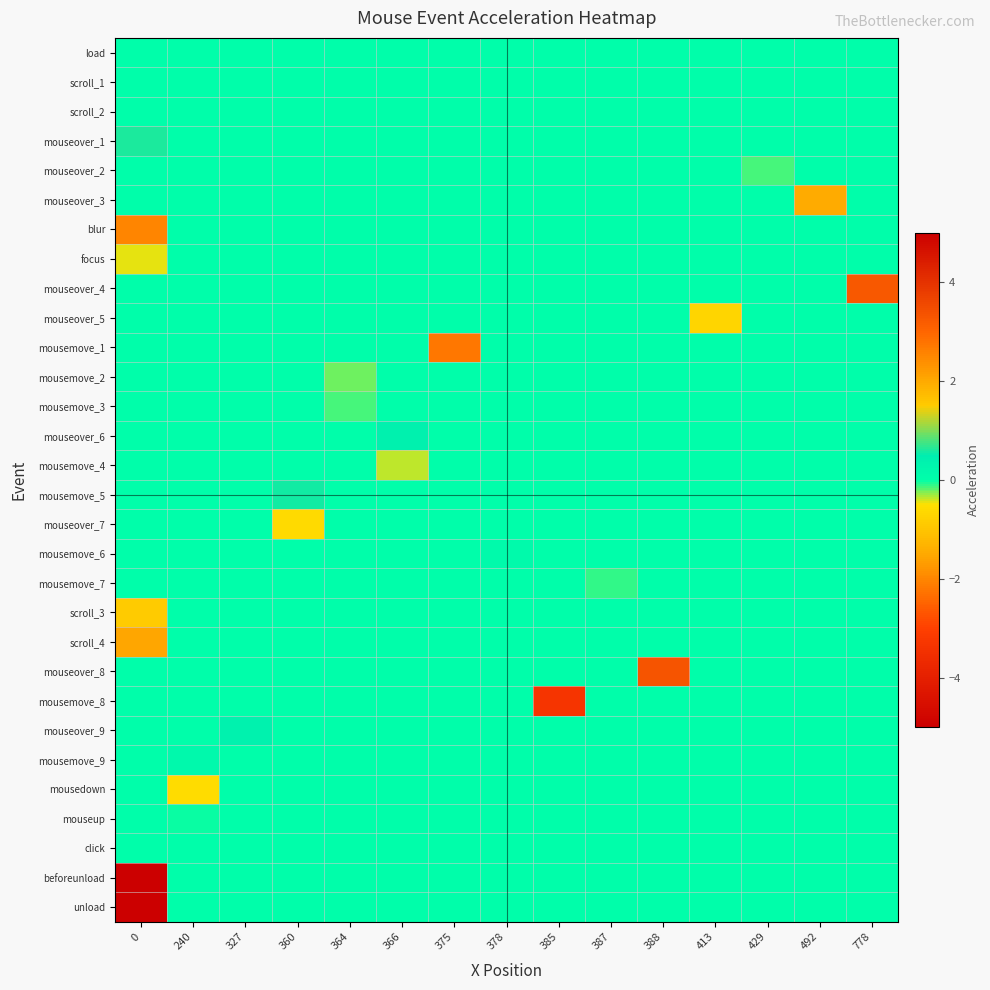

Which has a higher value, 240 or 364?

240